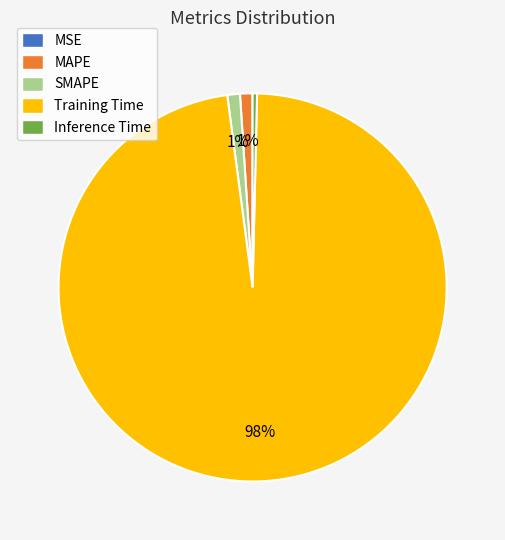

True or false: MAPE accounts for 1% of the total.

True